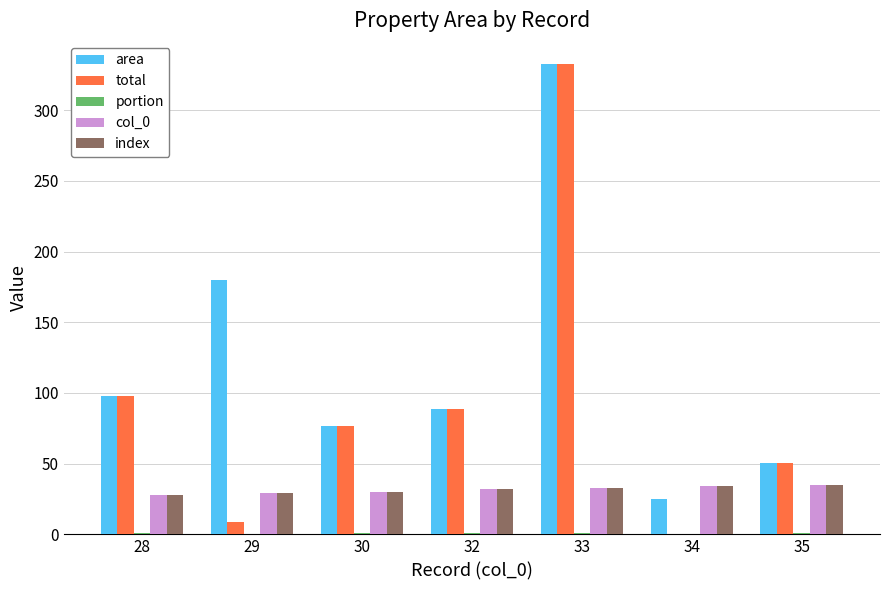

At which category does the chart reach its peak across all series?

33